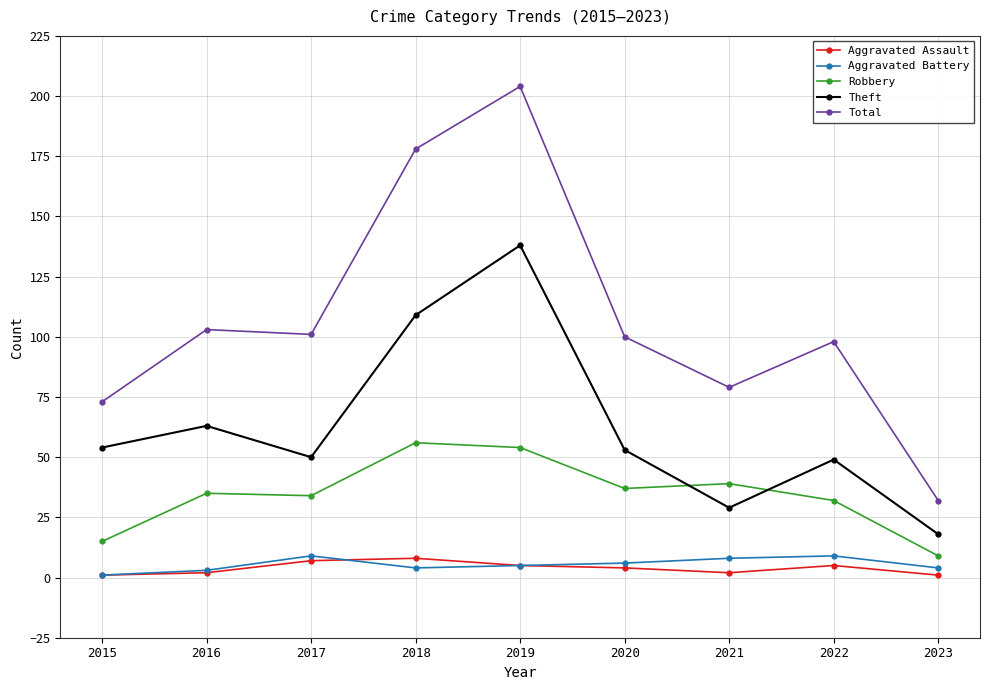

Is this an area chart (filled region under the line)?

No